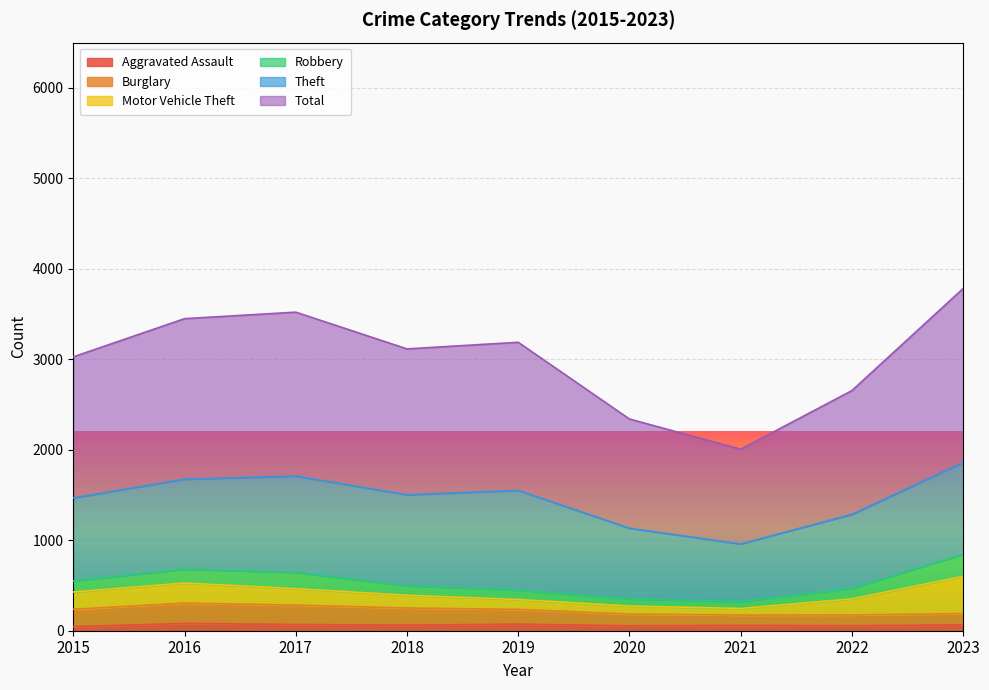

True or false: Motor Vehicle Theft and Burglary intersect in this chart.

True